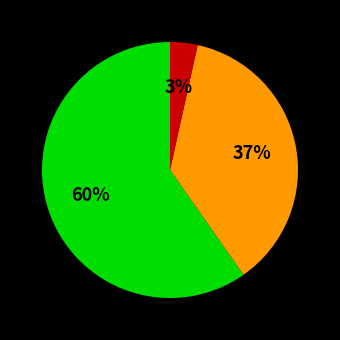

How many slices are in this pie chart?

3